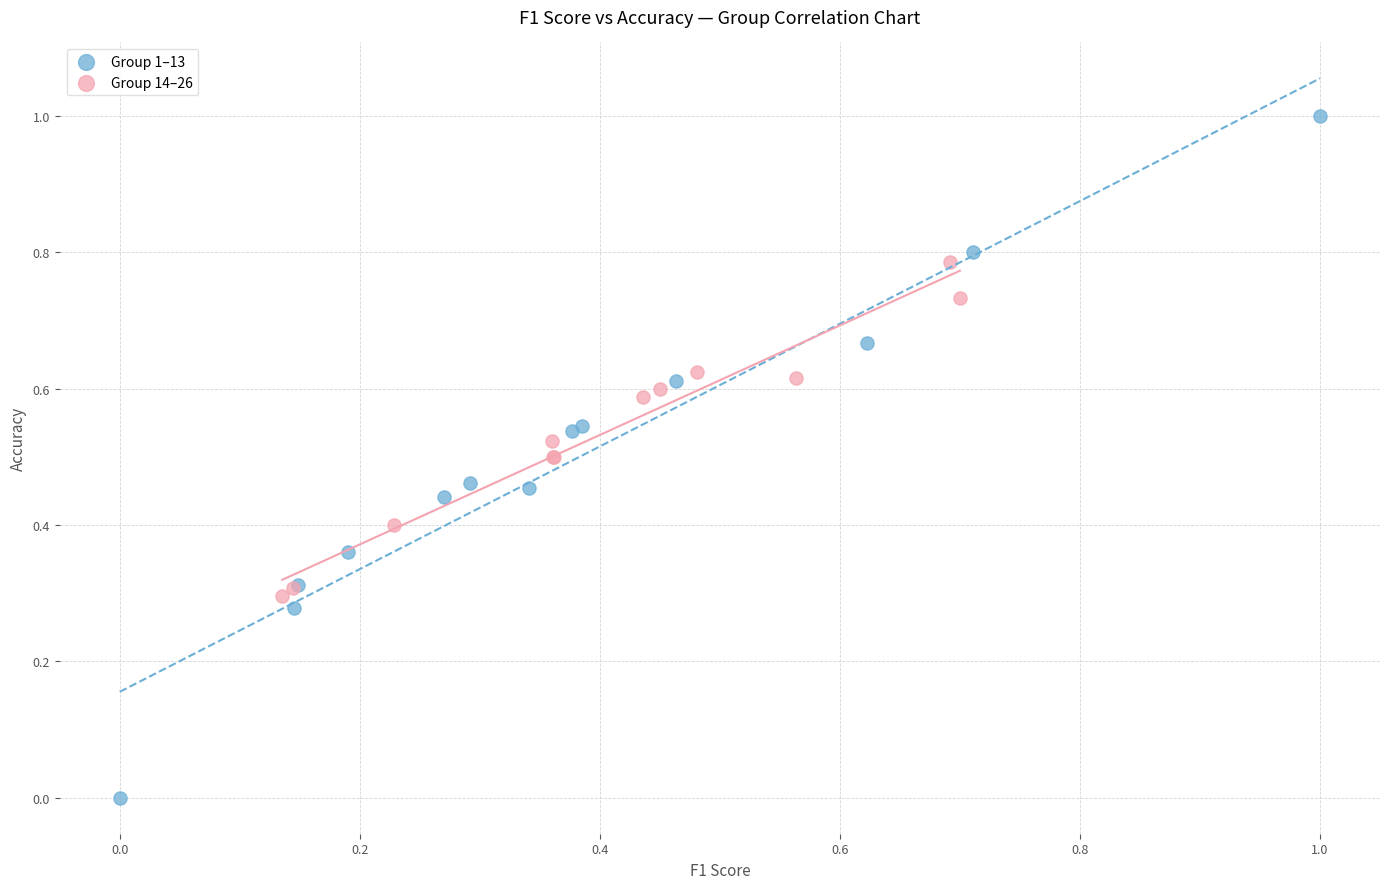

Which series has the widest spread of Y values?

Group 1–13